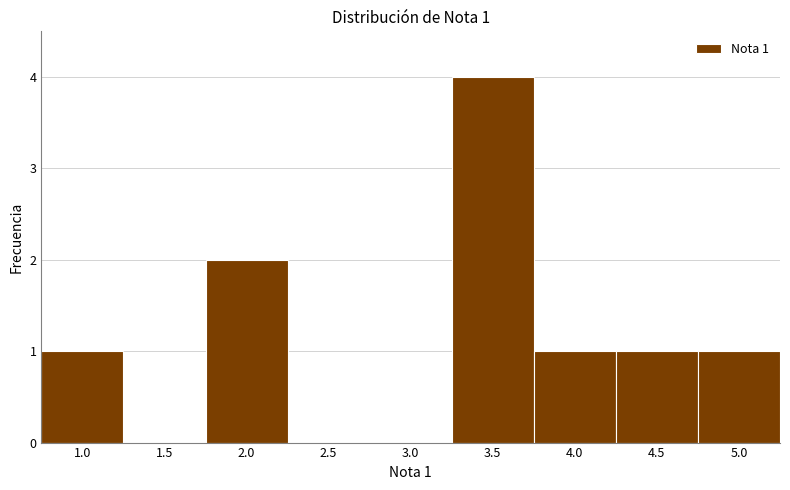

Reading right to left, transcribe all the data shown in this chart.

5.0=1	4.5=1	4.0=1	3.5=4	3.0=0	2.5=0	2.0=2	1.5=0	1.0=1